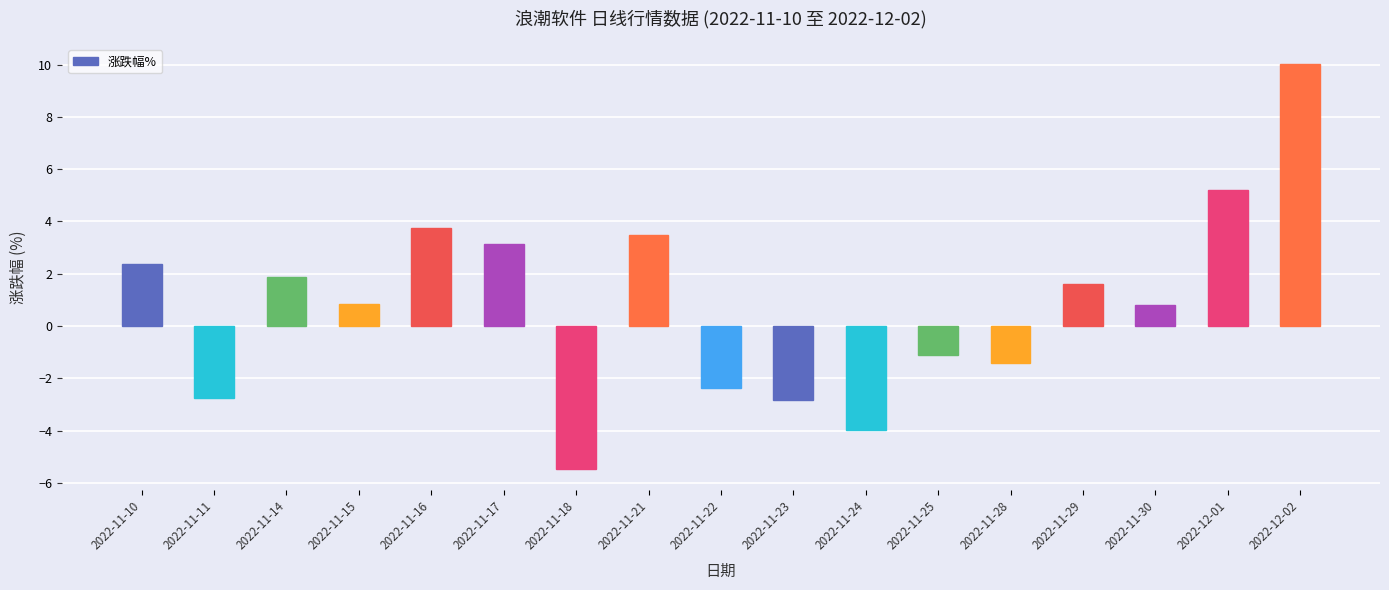

What is the greatest value displayed?

10.0